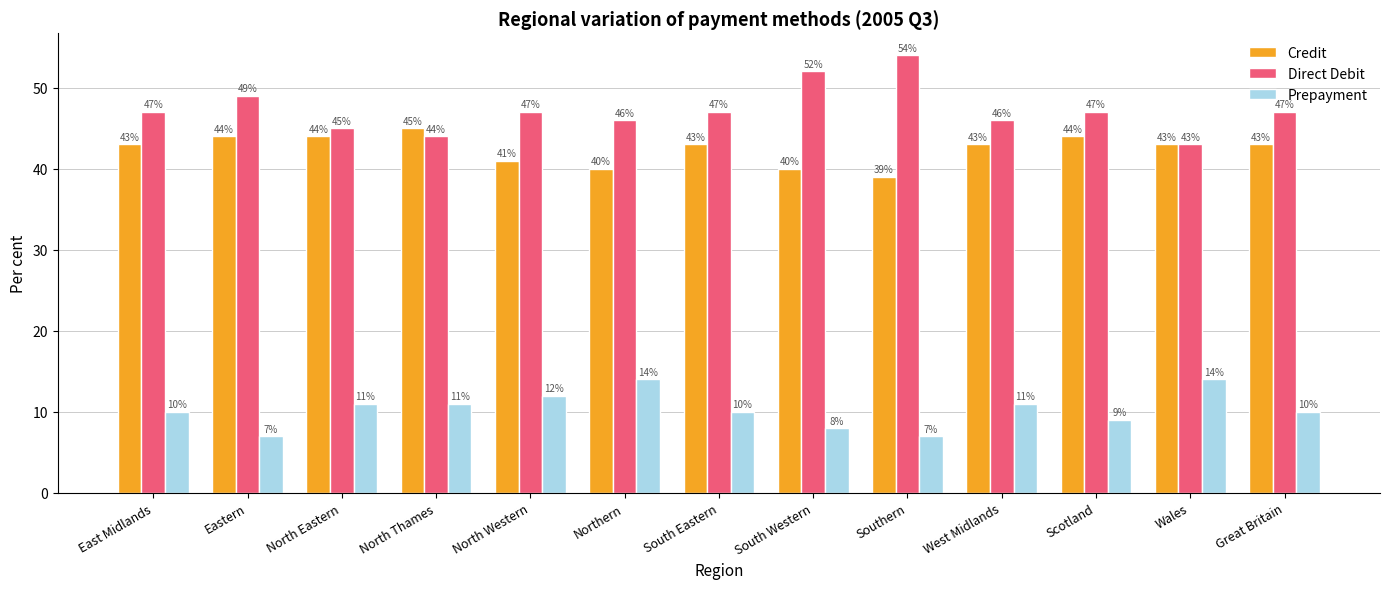

At Eastern, list the series in order from largest to smallest.

Direct Debit, Credit, Prepayment